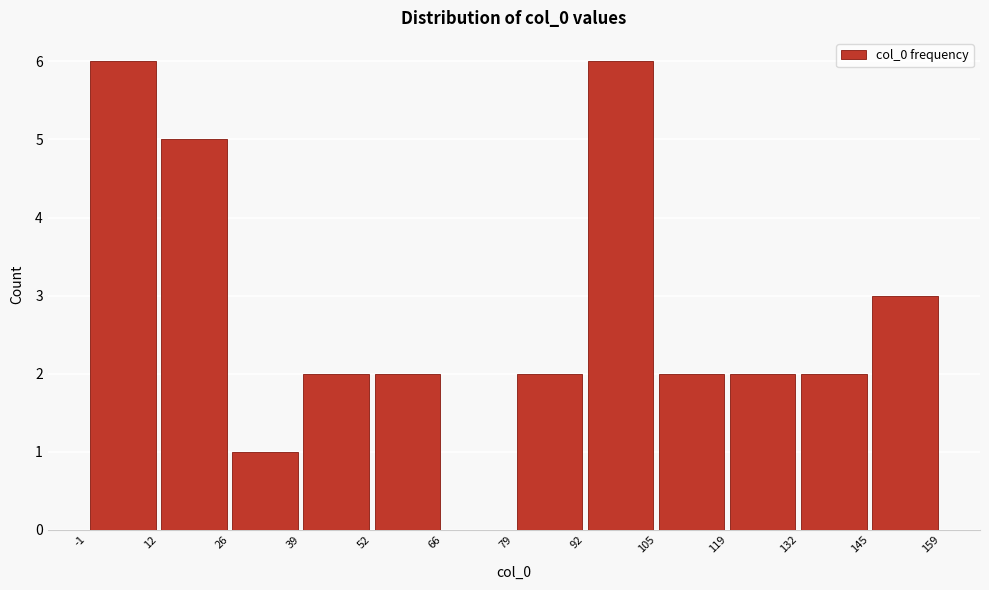

Reading left to right, transcribe this chart: for each bar, give the range it covers on the x-axis and its height. The values are not printed on the chart, so give them approximately, as read against the axis.

-1 to 12: 6
12 to 26: 5
26 to 39: 1
39 to 52: 2
52 to 66: 2
66 to 79: 0
79 to 92: 2
92 to 105: 6
105 to 119: 2
119 to 132: 2
132 to 145: 2
145 to 159: 3